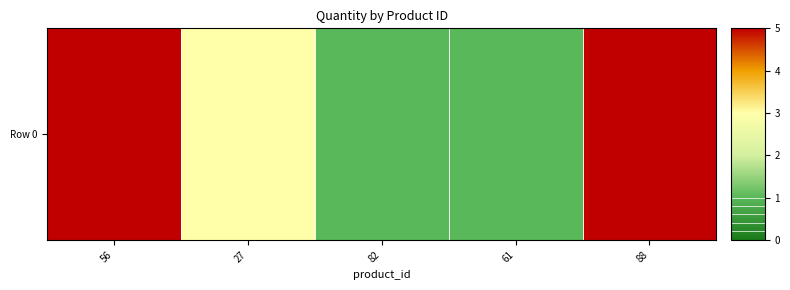

What is the greatest value displayed?

5